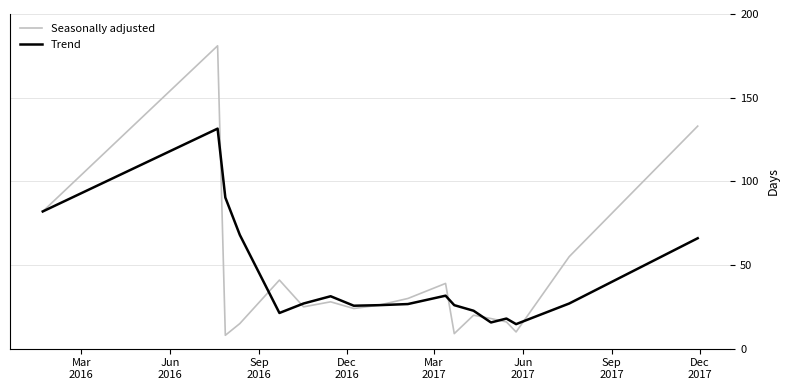

Which series has the largest range (max minus min)?

Seasonally adjusted